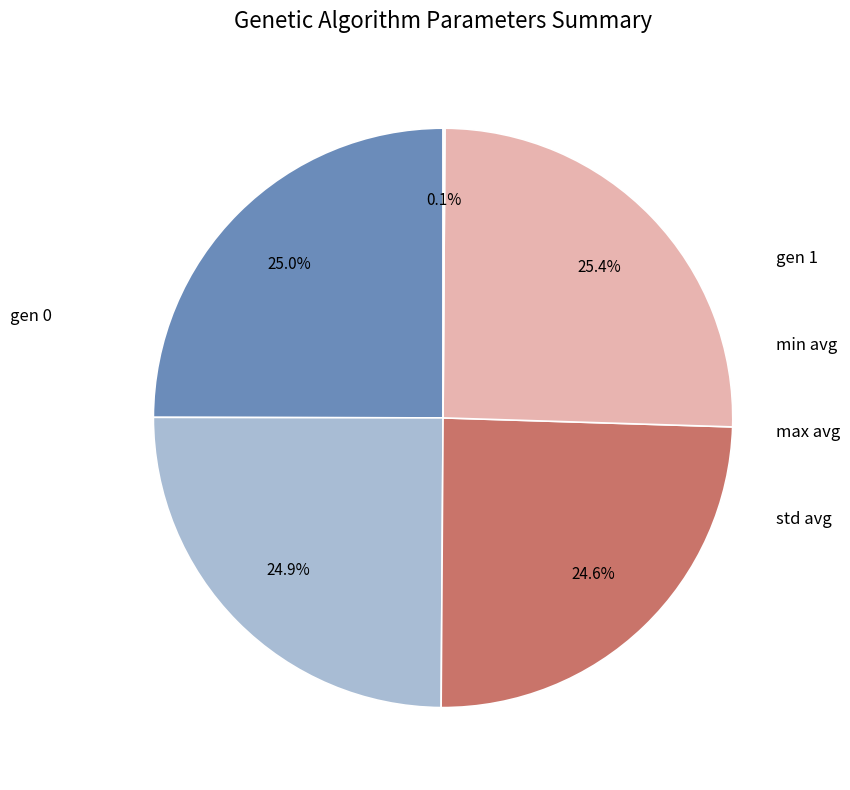

Is there any slice that represents more than half of the pie?

No